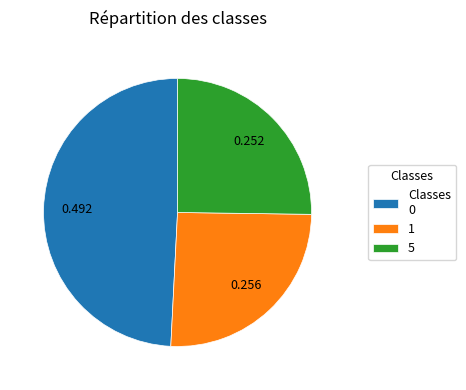

Count the number of slices in the pie.

3